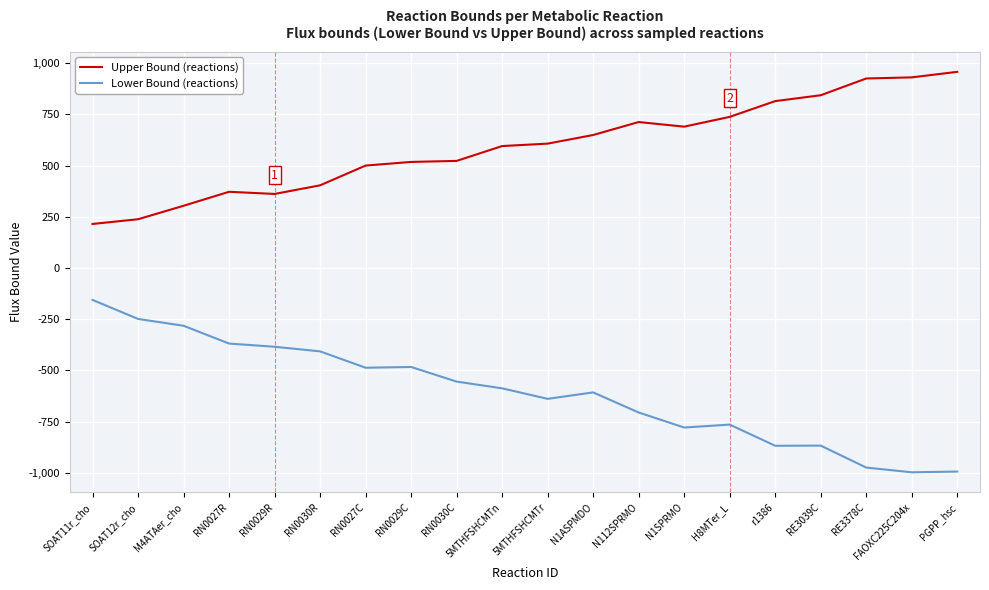

What is the smallest value displayed?

-997.7